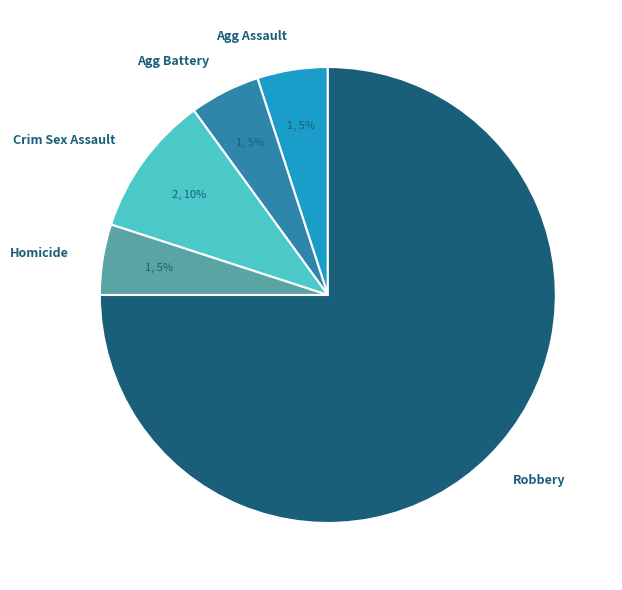

To the nearest percent, what is the difference between the Crim Sex Assault and Homicide slice percentages?

5%